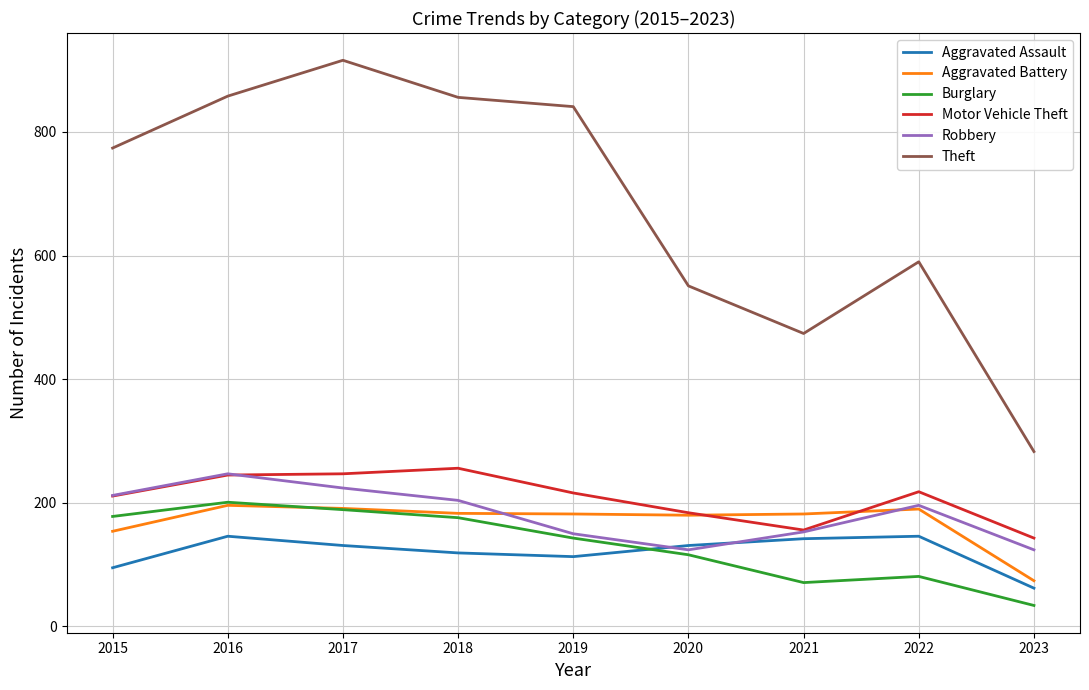

Read the Aggravated Battery value at 2015.

154